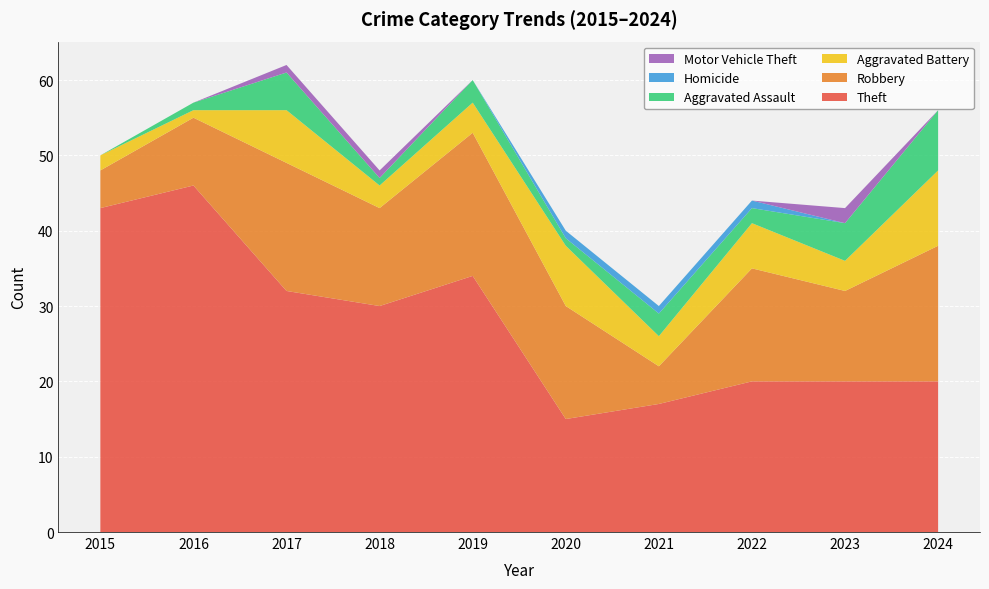

Reading left to right, list all the values displayed in this chart.

Theft: 43	46	32	30	34	15	17	20	20	20
Robbery: 5	9	17	13	19	15	5	15	12	18
Aggravated Battery: 2	1	7	3	4	8	4	6	4	10
Aggravated Assault: 0	1	5	1	3	1	3	2	5	8
Homicide: 0	0	0	0	0	1	1	1	0	0
Motor Vehicle Theft: 0	0	1	1	0	0	0	0	2	0